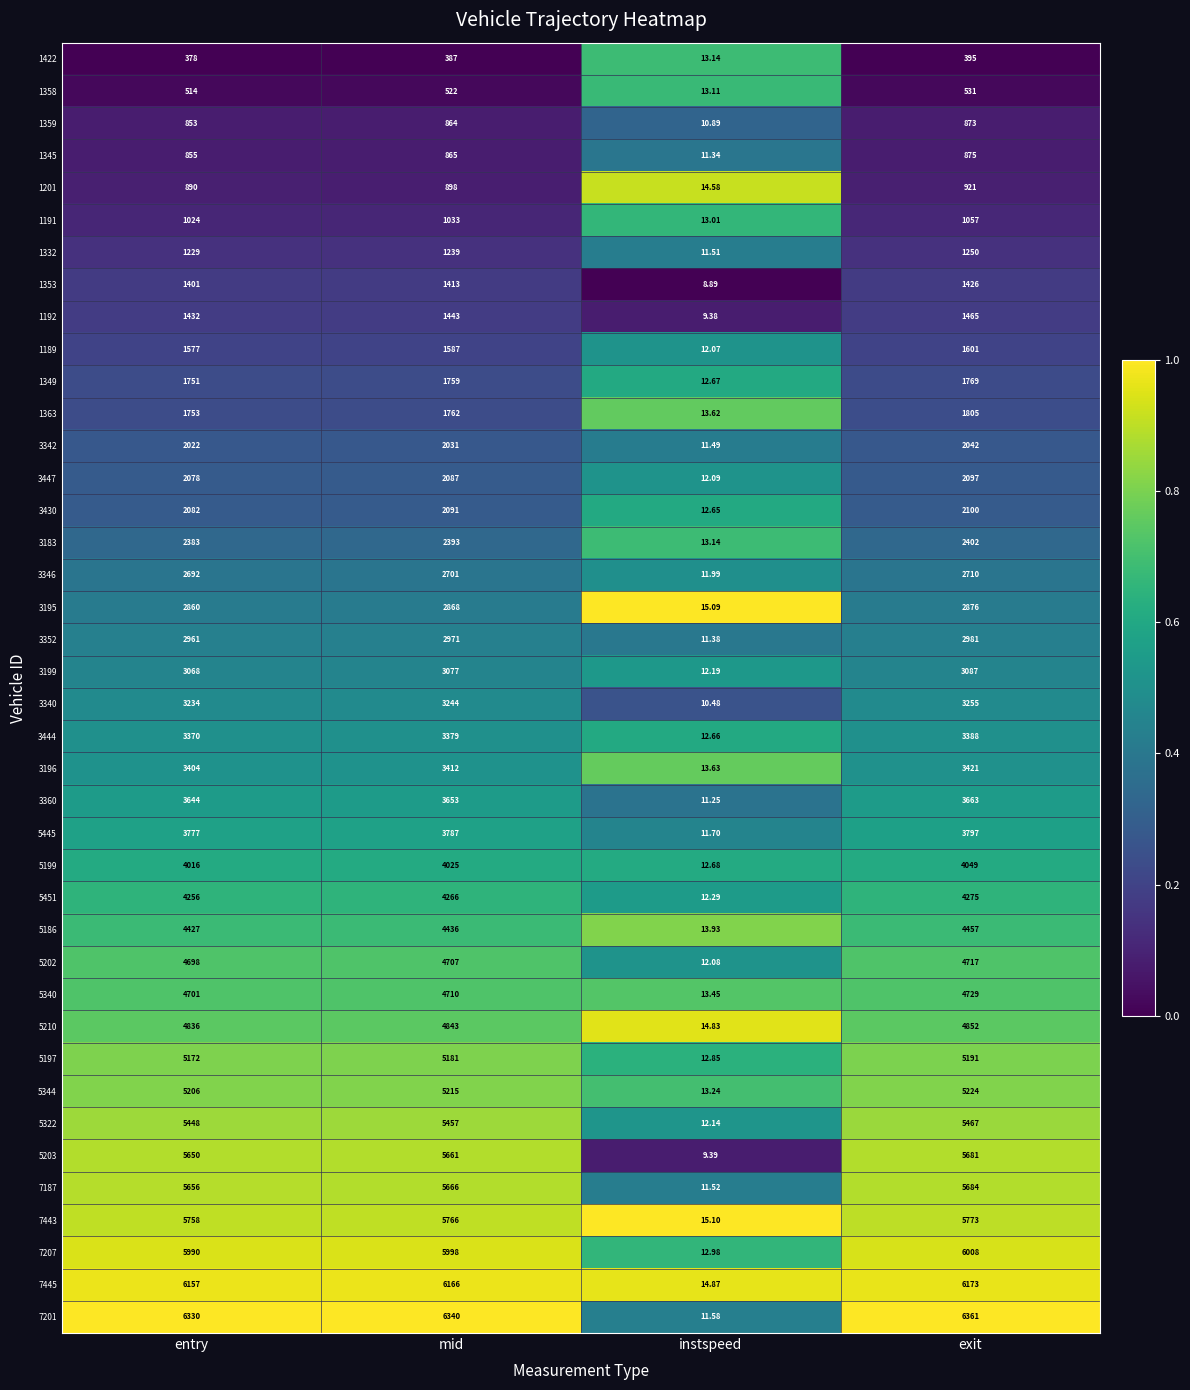

At which label does 5186 reach its peak?

exit